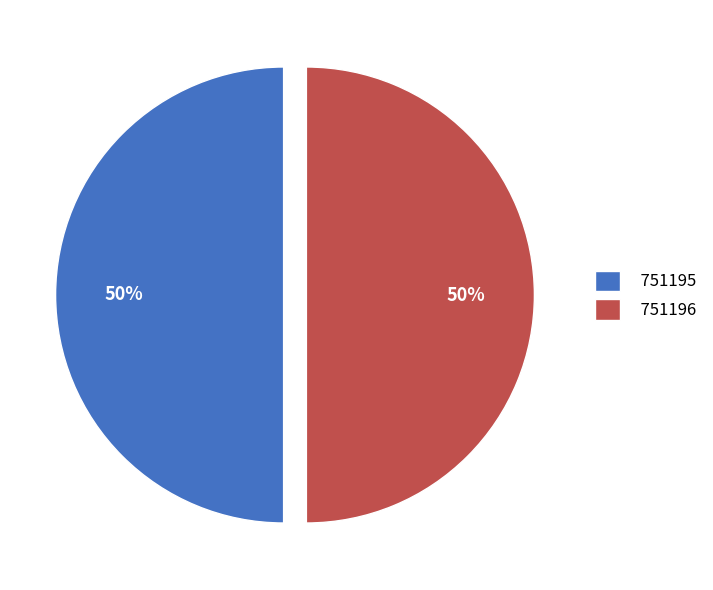

To the nearest percent, what is the average slice percentage?

50%